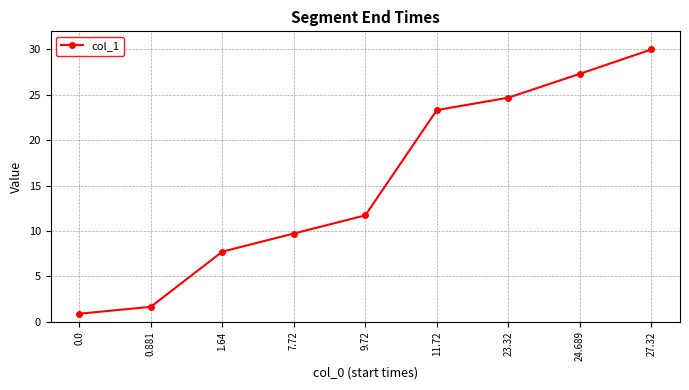

Does the chart have visible grid lines?

Yes